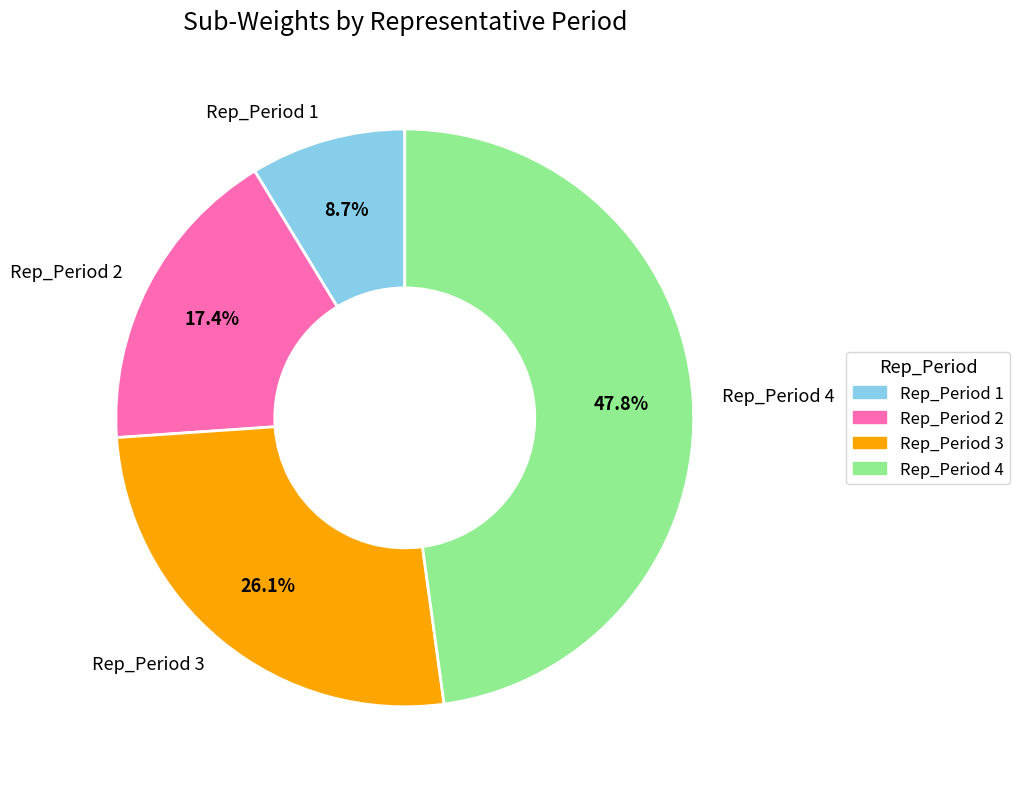

Is Rep_Period 1 the majority of the pie?

No